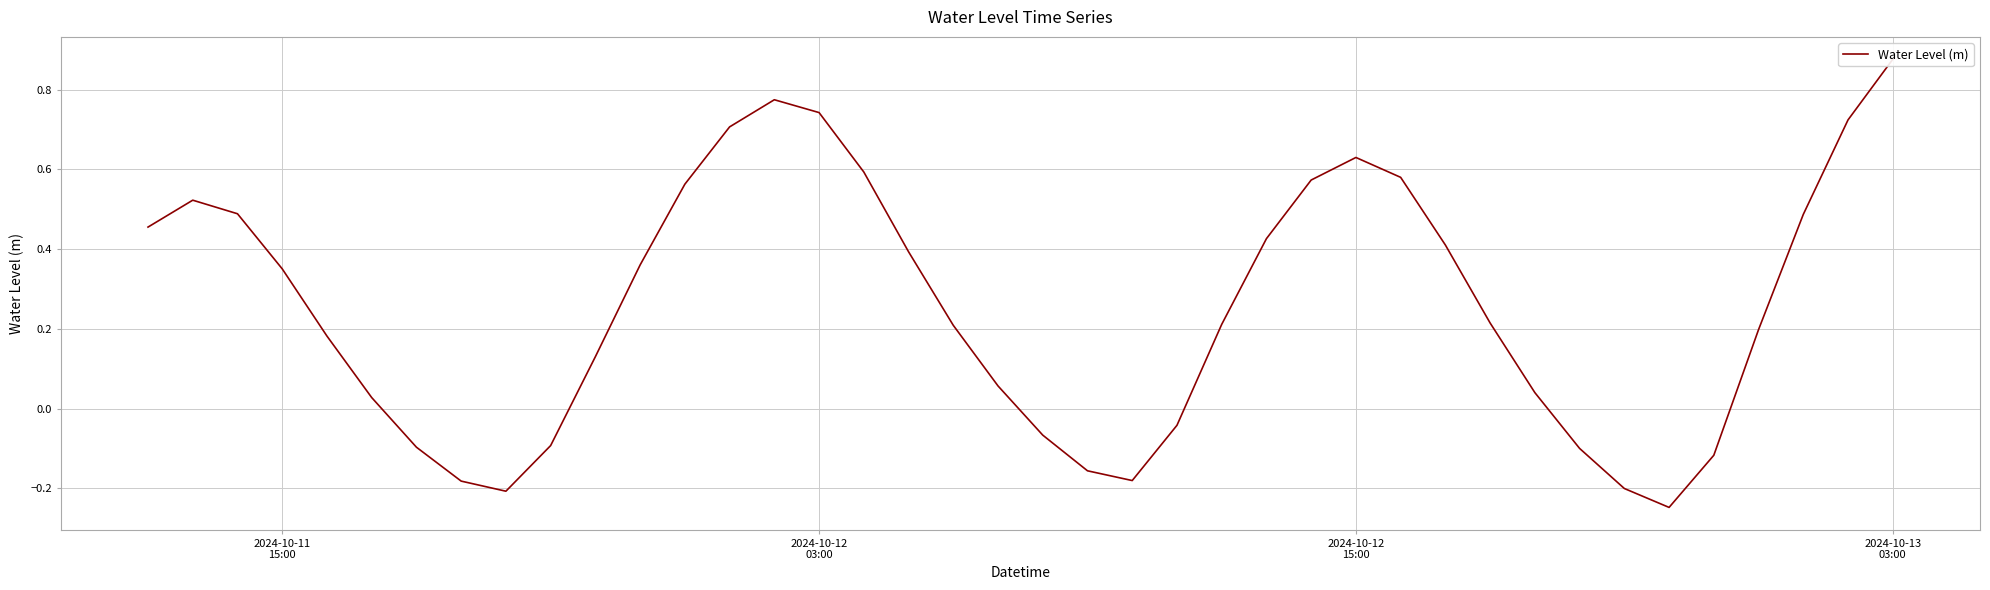

Is this an area chart (filled region under the line)?

No